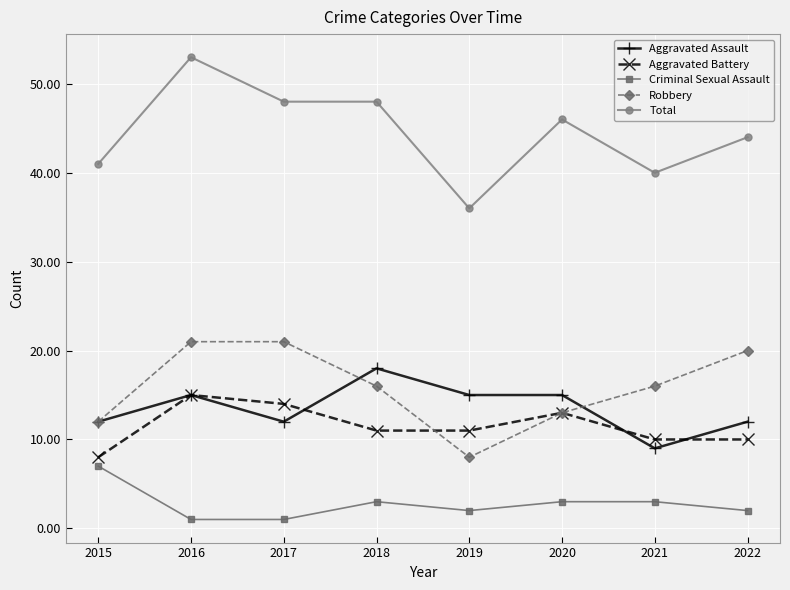

Reading left to right, what are all the values shown in this chart?

Aggravated Assault: 2015=12	2016=15	2017=12	2018=18	2019=15	2020=15	2021=9	2022=12
Aggravated Battery: 2015=8	2016=15	2017=14	2018=11	2019=11	2020=13	2021=10	2022=10
Criminal Sexual Assault: 2015=7	2016=1	2017=1	2018=3	2019=2	2020=3	2021=3	2022=2
Robbery: 2015=12	2016=21	2017=21	2018=16	2019=8	2020=13	2021=16	2022=20
Total: 2015=41	2016=53	2017=48	2018=48	2019=36	2020=46	2021=40	2022=44